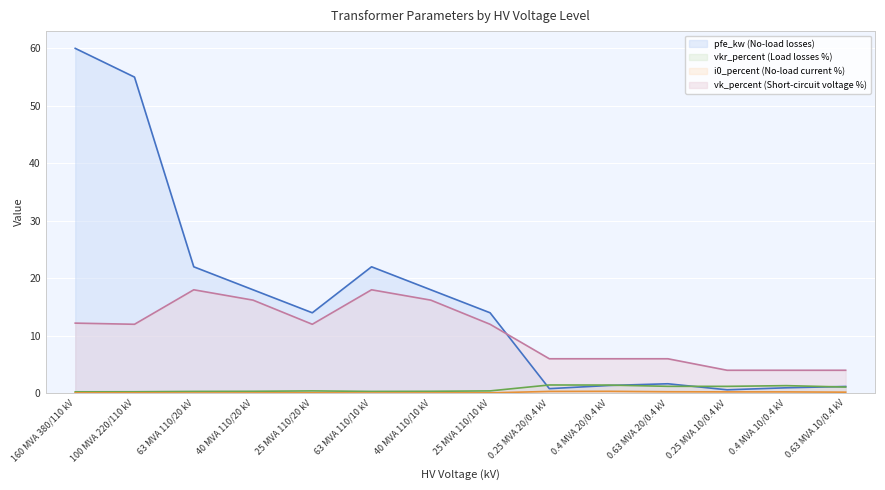

How many data points in vk_percent are above 12?

5